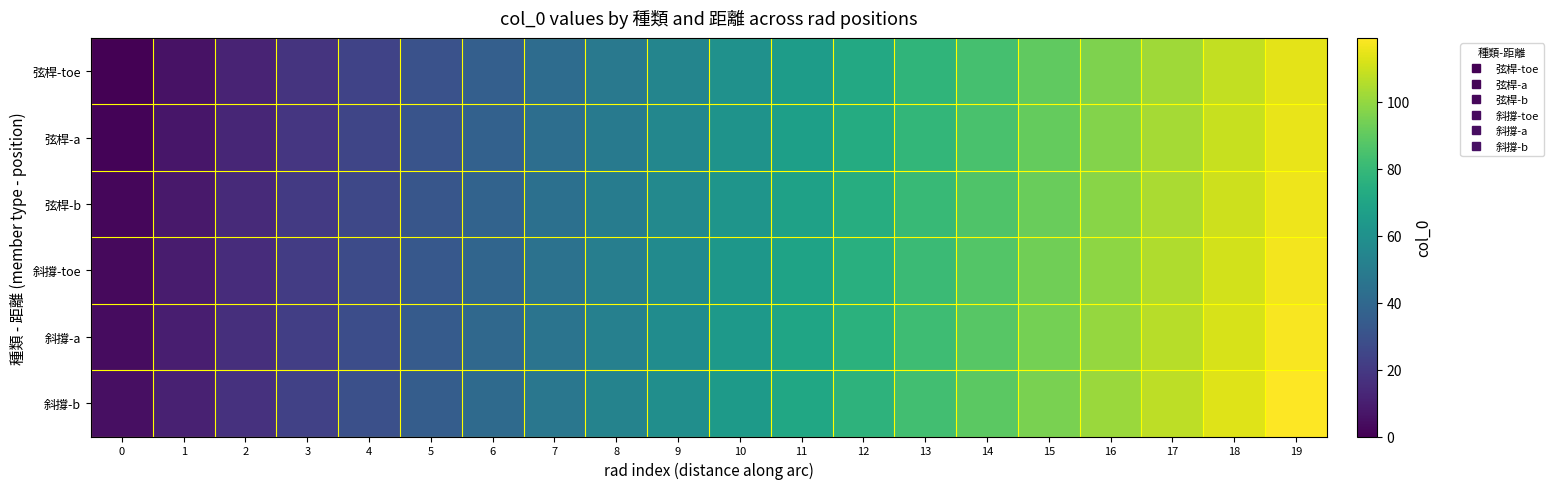

List the series in order of their overall mean, lowest first.

弦桿-toe, 弦桿-a, 弦桿-b, 斜撐-toe, 斜撐-a, 斜撐-b